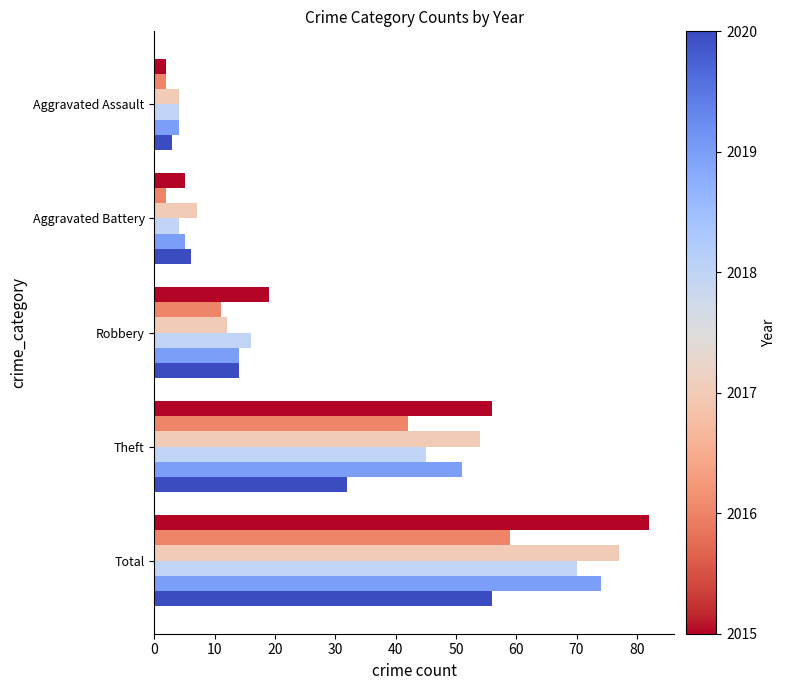

At which category is the sum across all series the highest?

Total